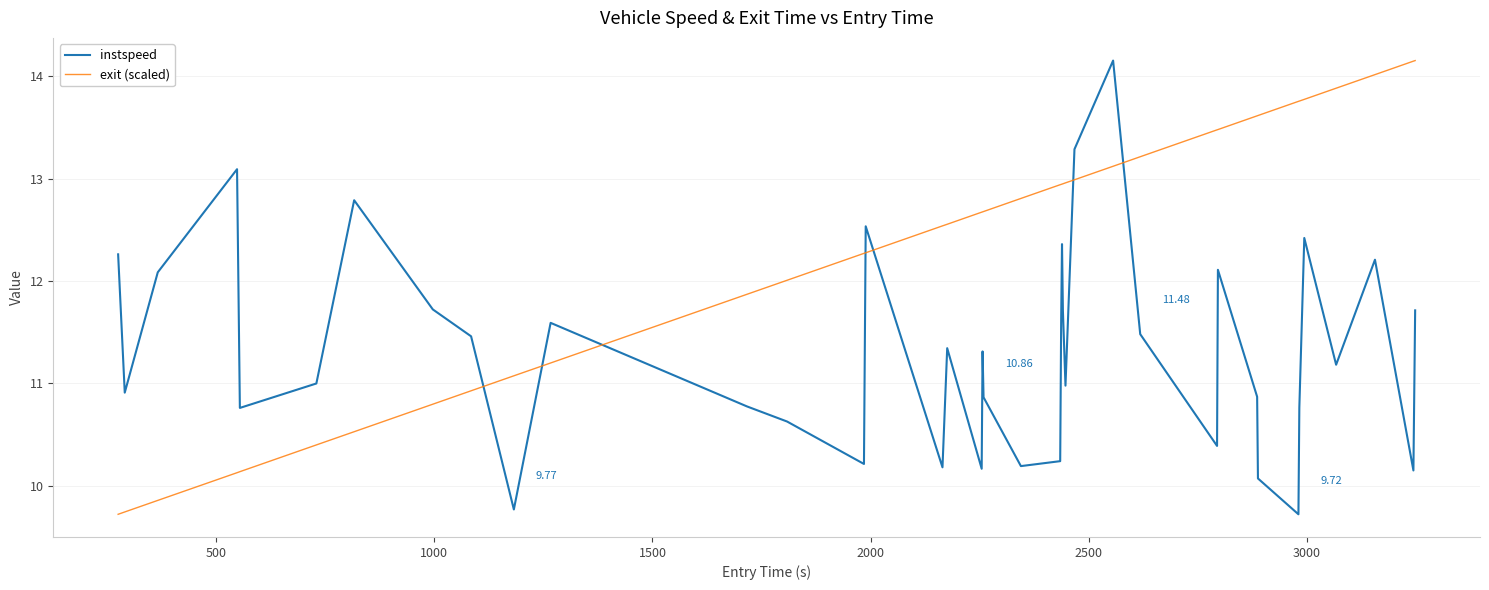

Which series ends up on top after the final intersection of exit (scaled) and instspeed?

exit (scaled)